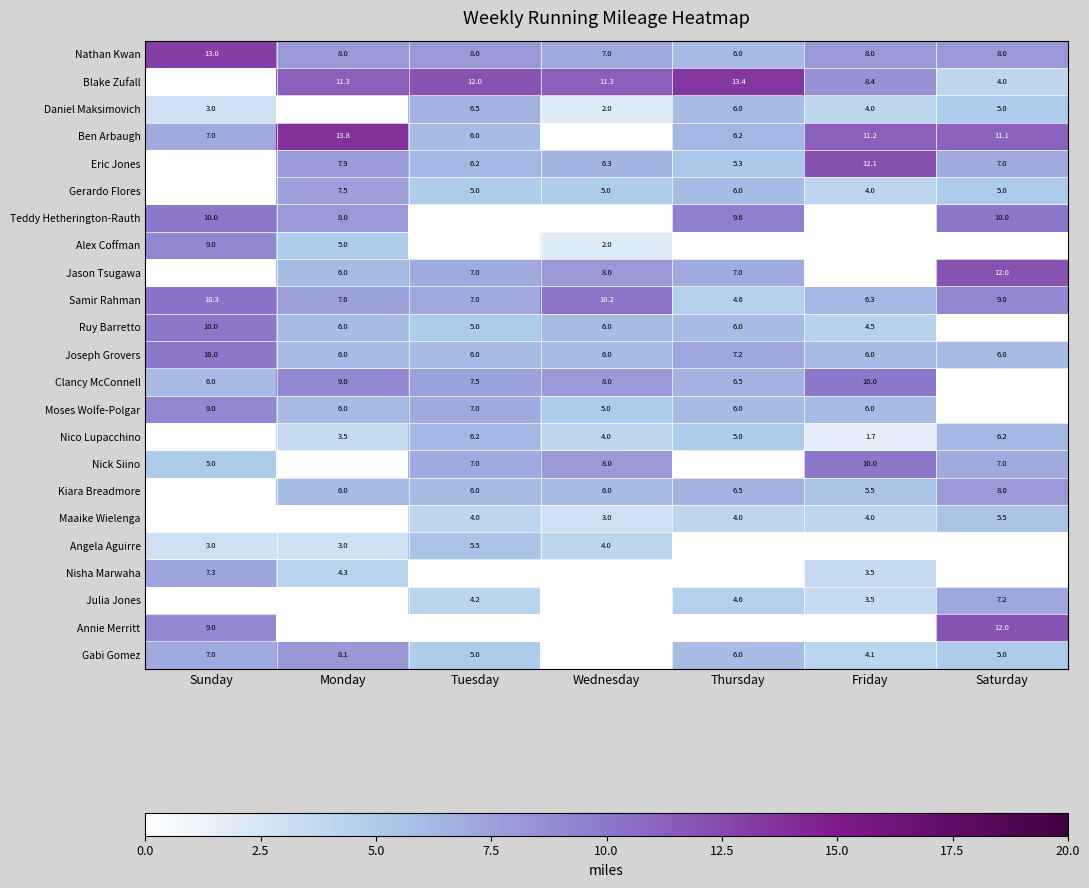

What is the average value of the Nathan Kwan series?

8.3